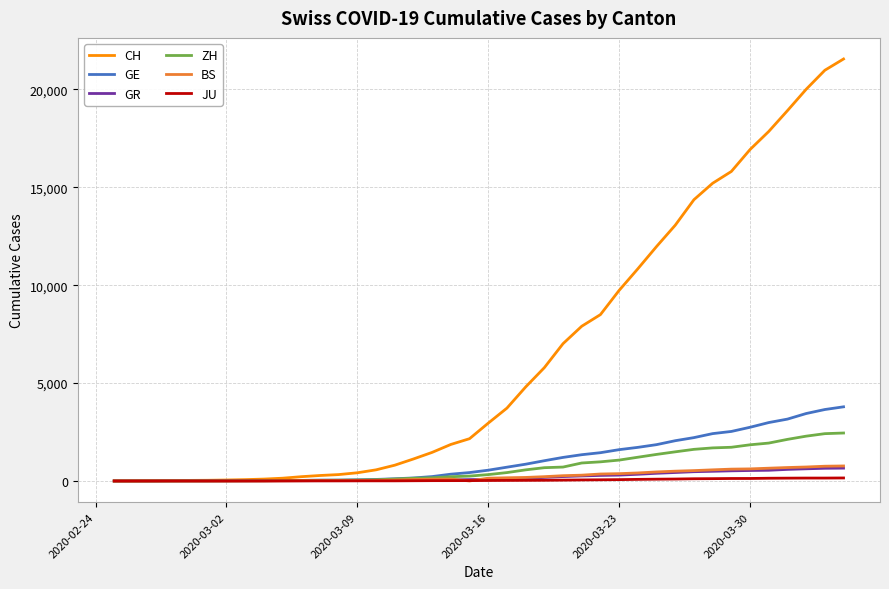

Which series has the largest total across all categories?

CH